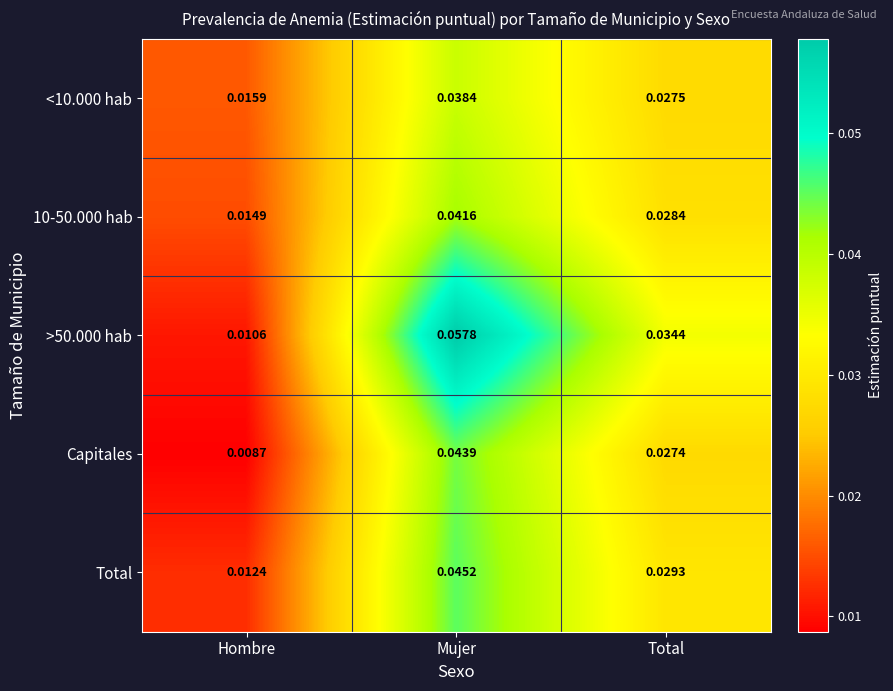

Where is >50.000 hab nearest to the value 0?

Hombre